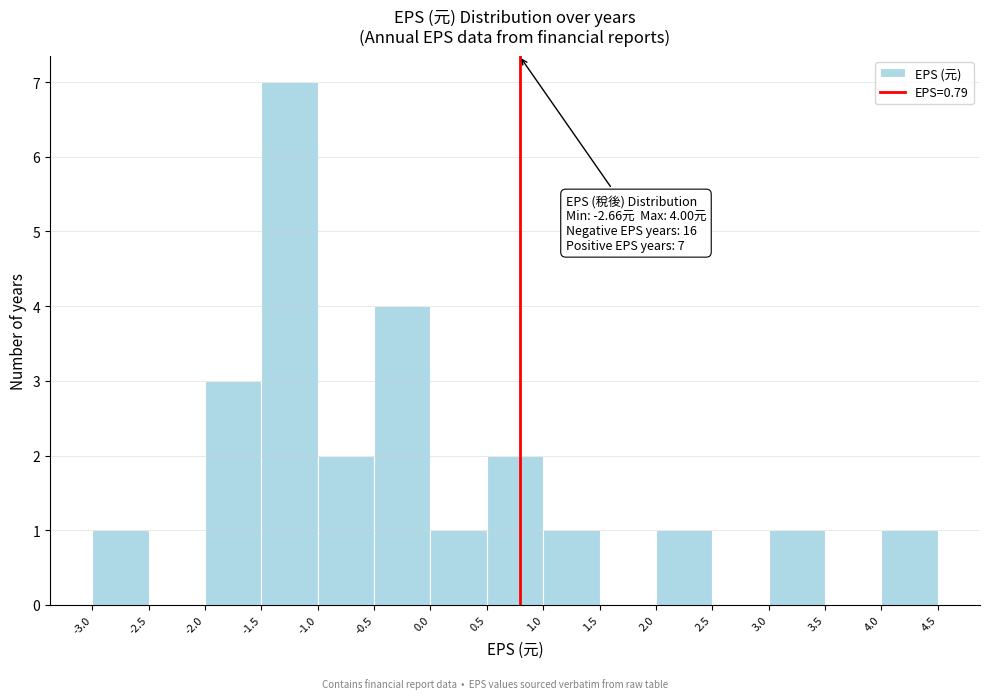

Which range on the x-axis has the tallest bar?

-1.5 to -1.0